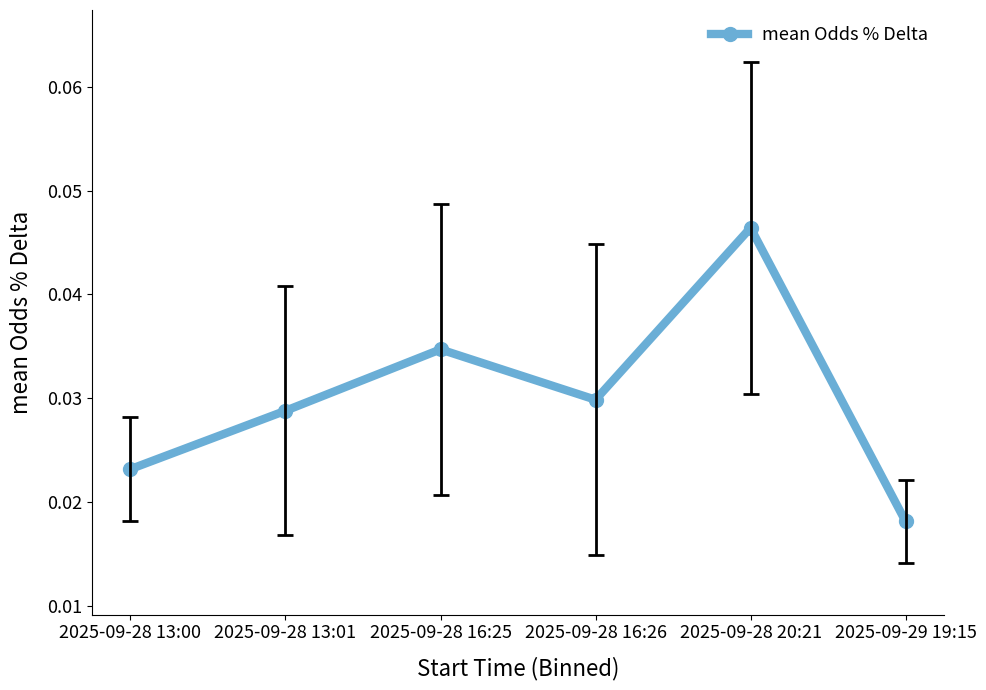

What is the label of the 6th point from the left?

2025-09-29 19:15